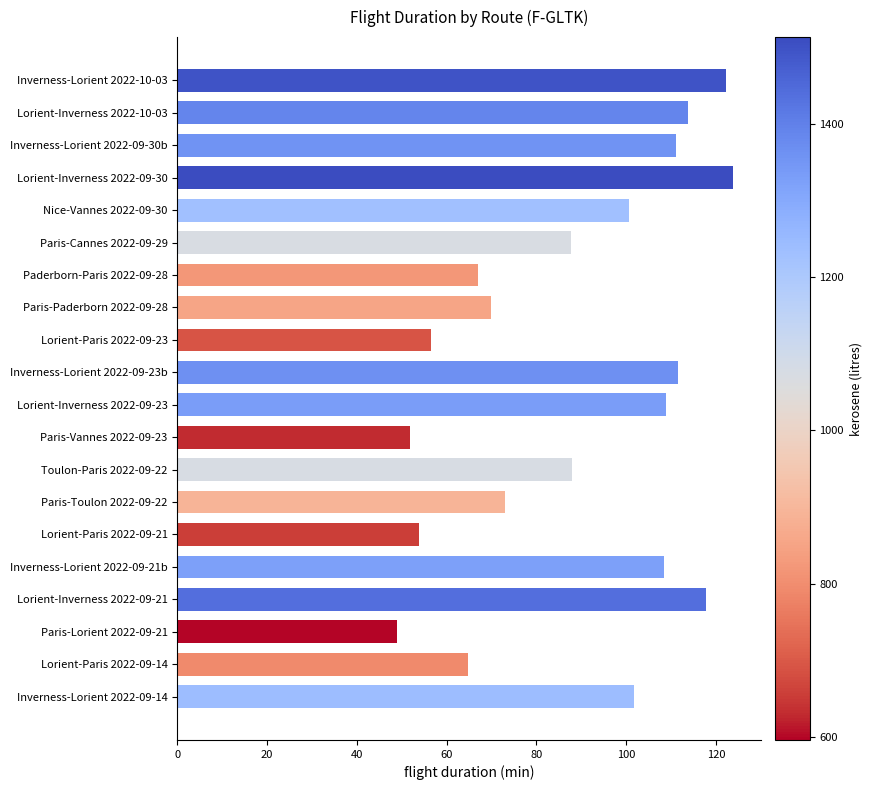

What is the average value?

89.0